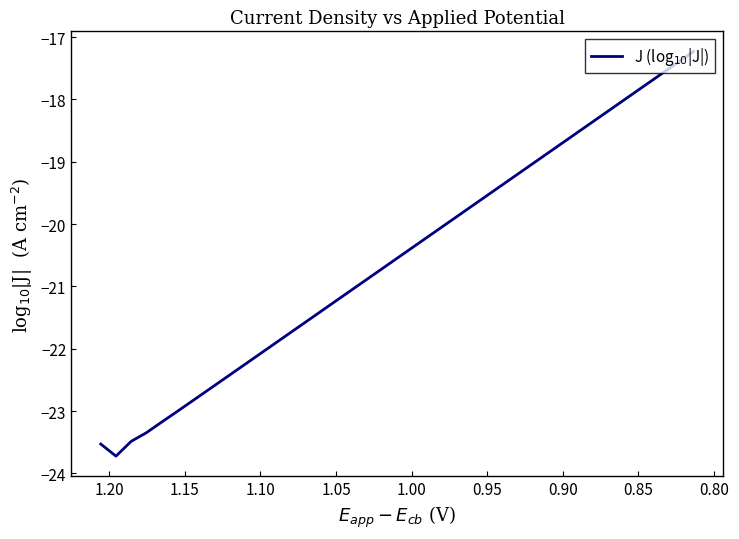

How many distinct data groups are displayed?

1